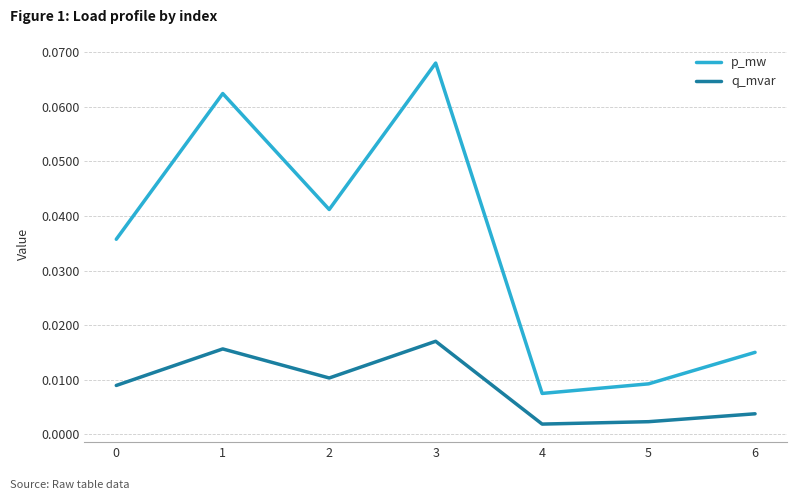

What are all the series names shown in the legend?

p_mw, q_mvar